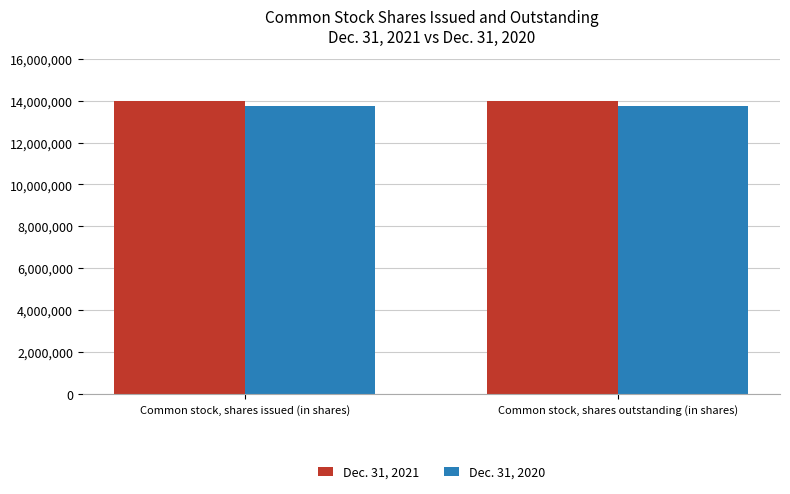

What is the total value across all series at Common stock, shares issued (in shares)?

27715863